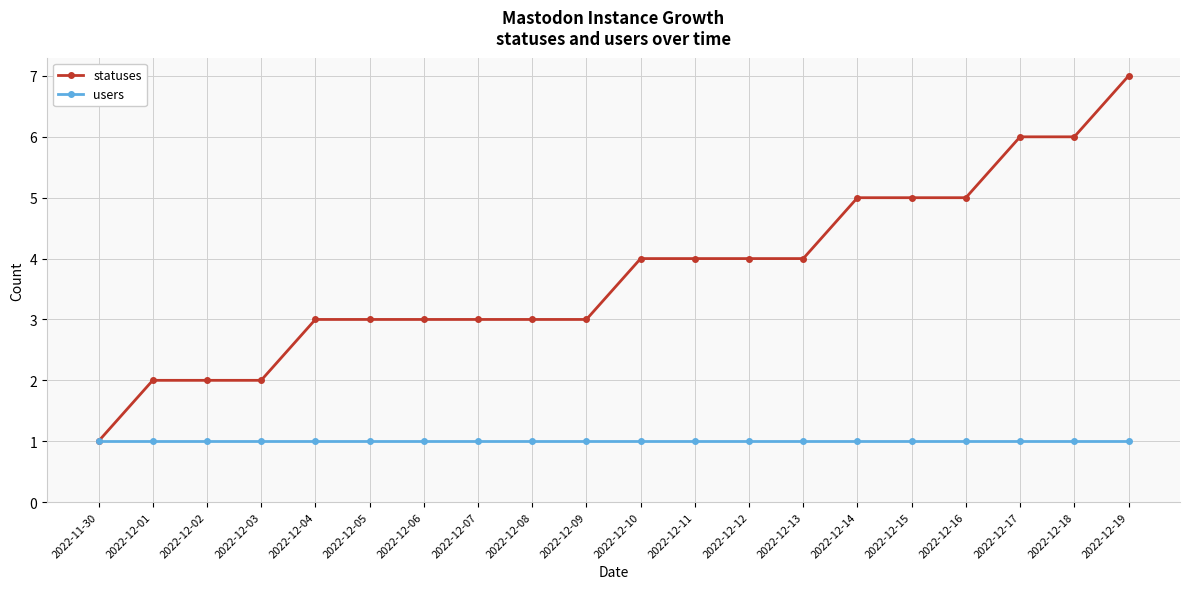

What is the average value of the statuses series?

4